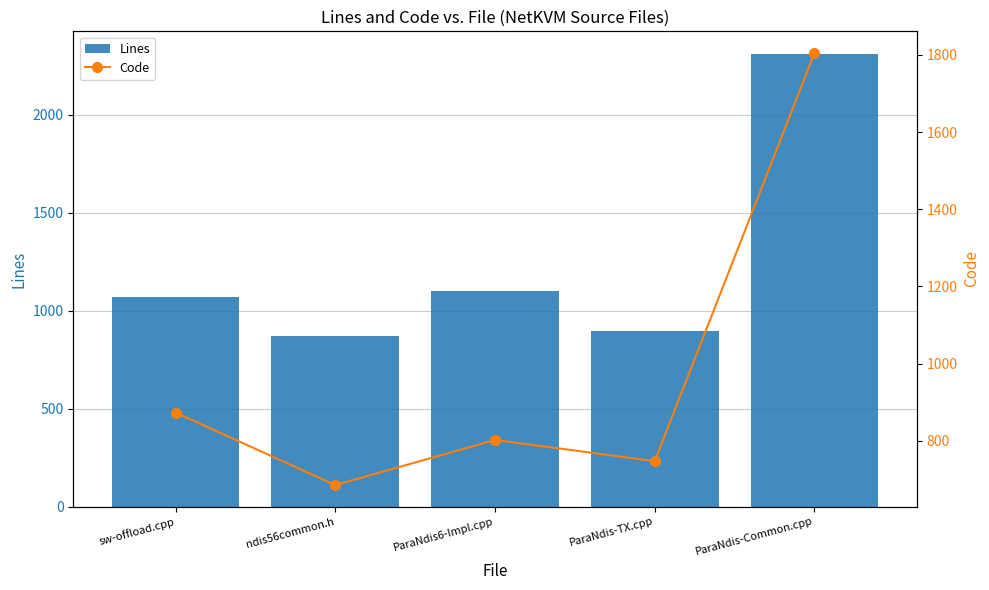

Which category has the highest value across all series?

ParaNdis-Common.cpp